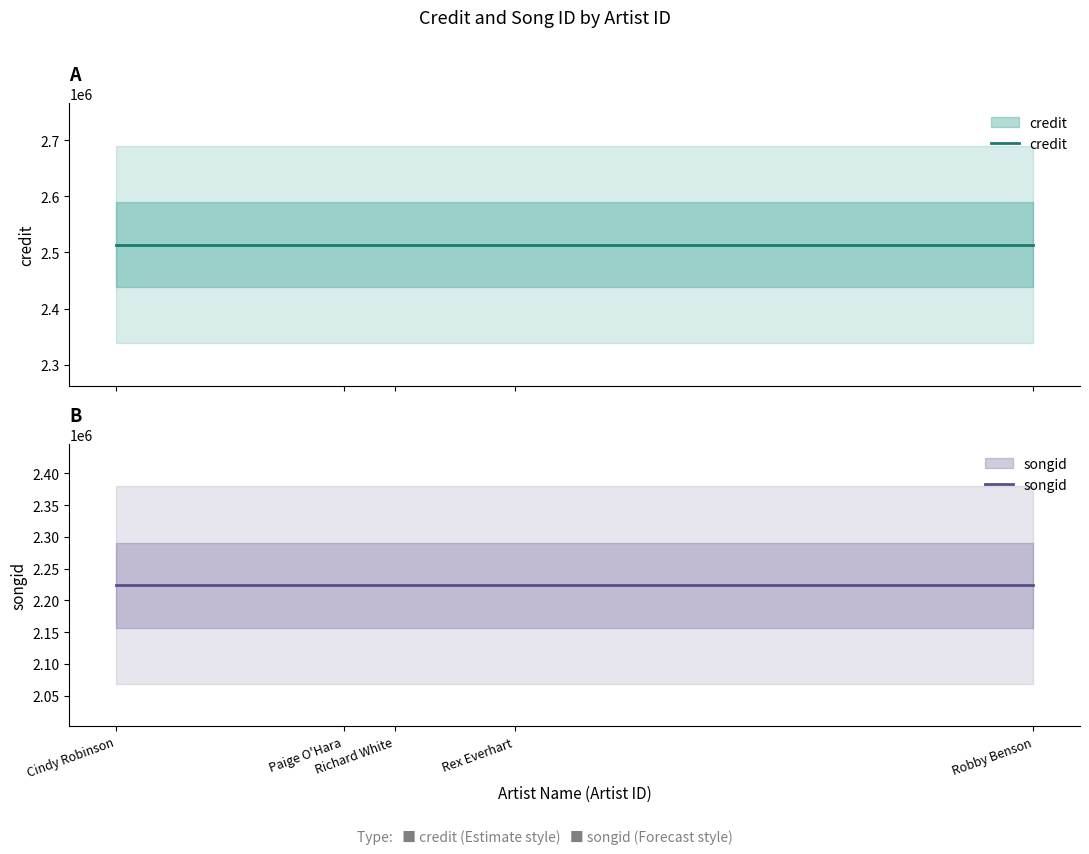

What is the sum of the songid values at Cindy Robinson and Richard White?

4447874